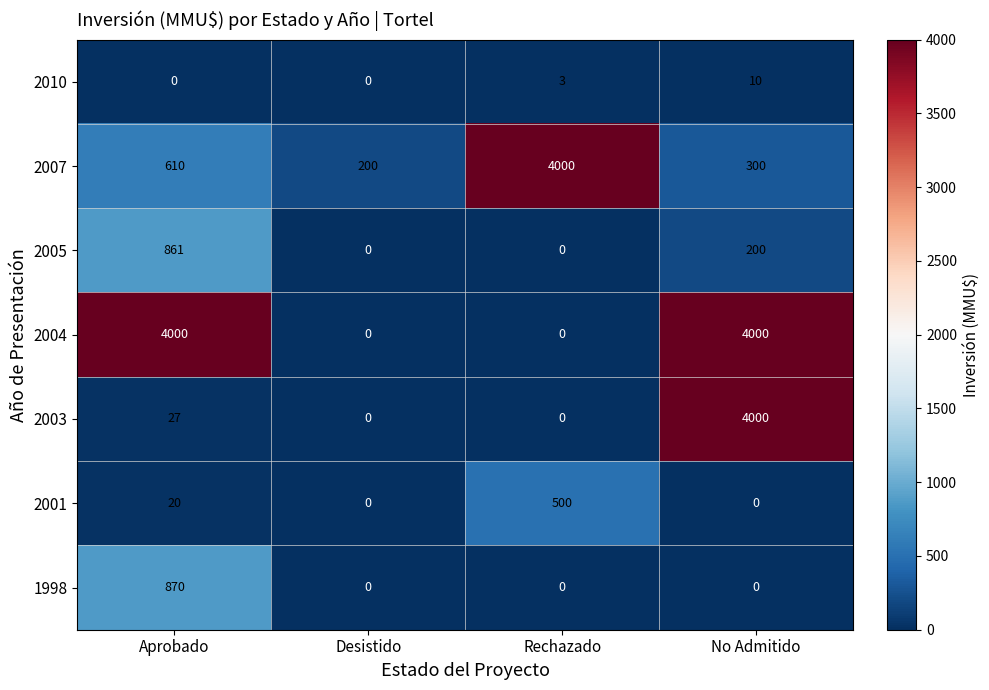

What is the maximum value for 2005?

861